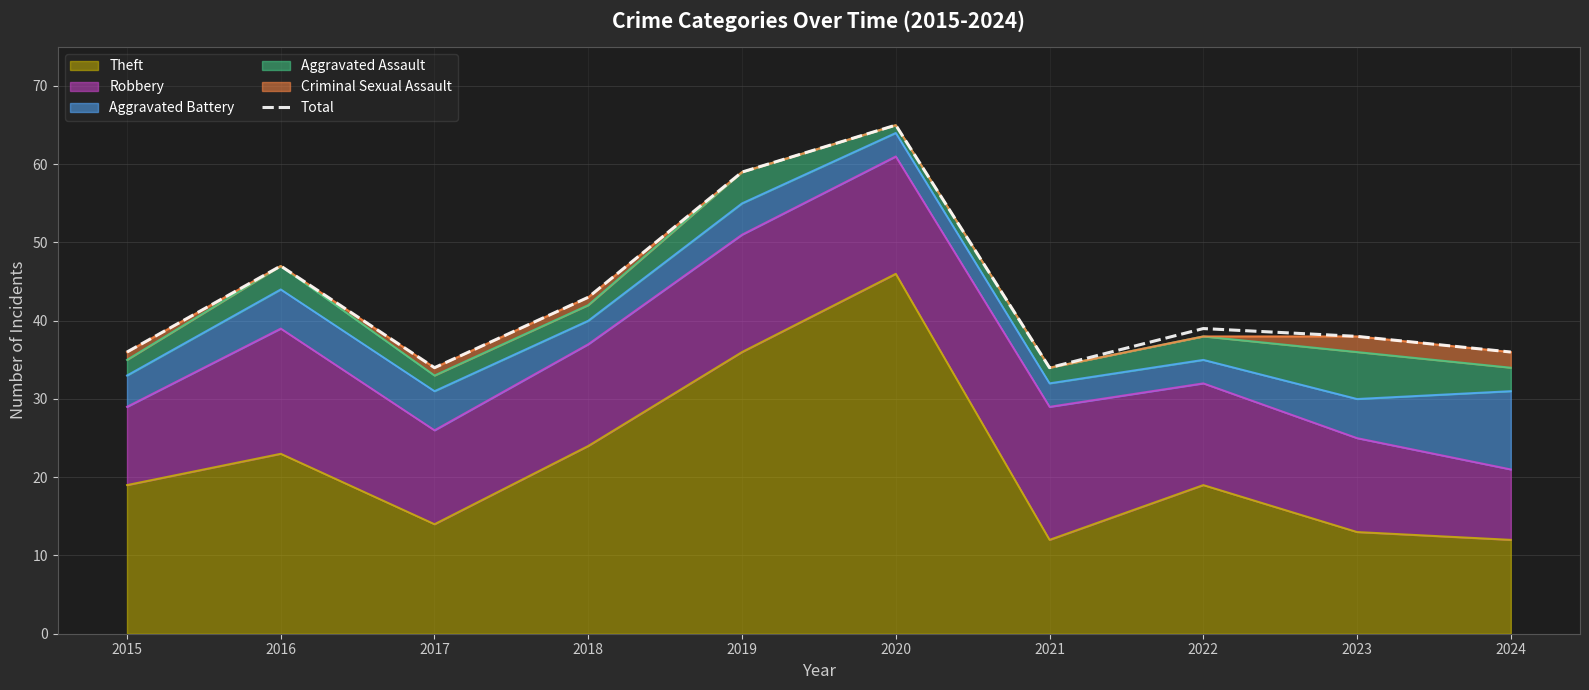

How many interior local peaks (higher than both neighbors) does the data have?

3